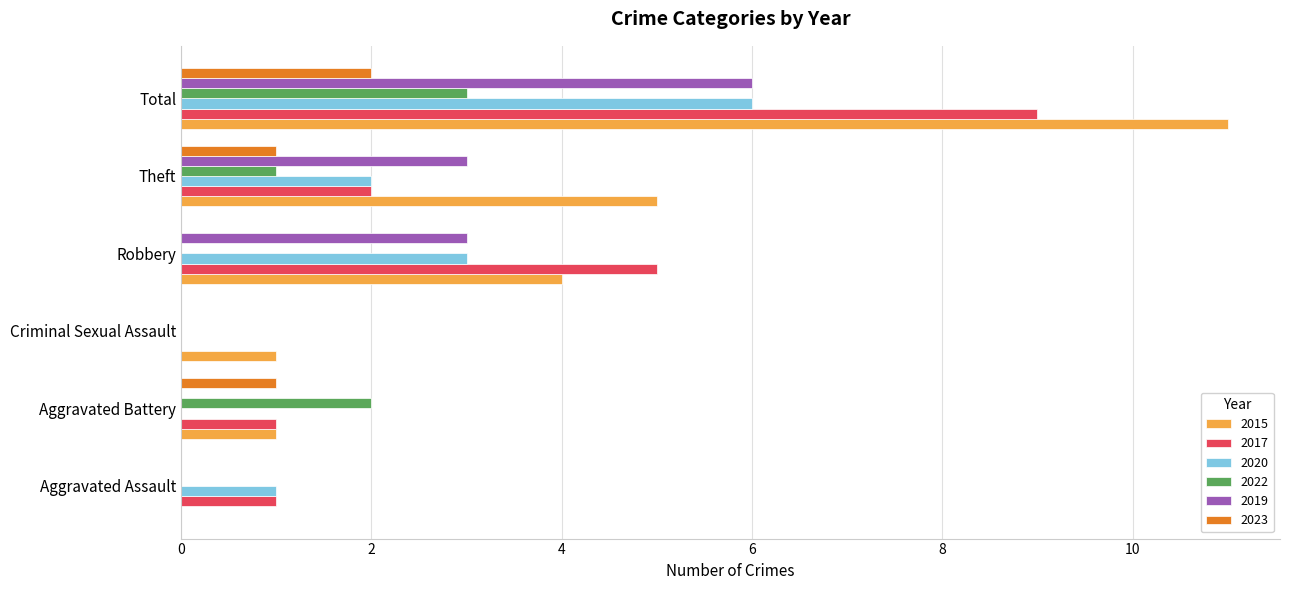

Is it true that 2017 equals 9 at Robbery?

False